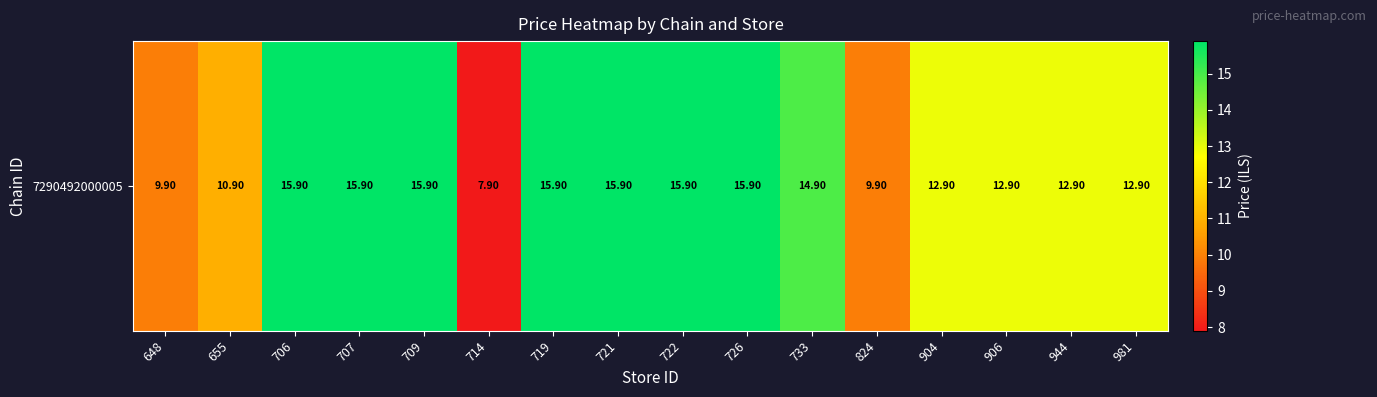

Approximately how many times larger is the value at 648 compared to 824?

1.0